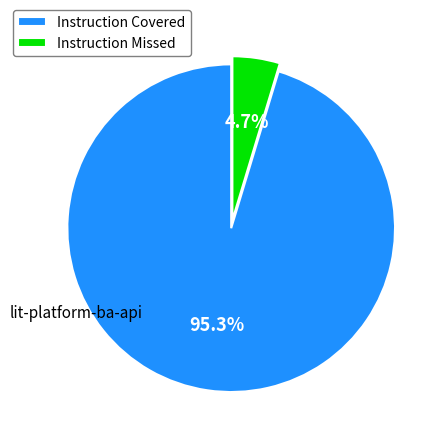

Is the sum of Instruction Covered and Instruction Missed greater than half?

Yes